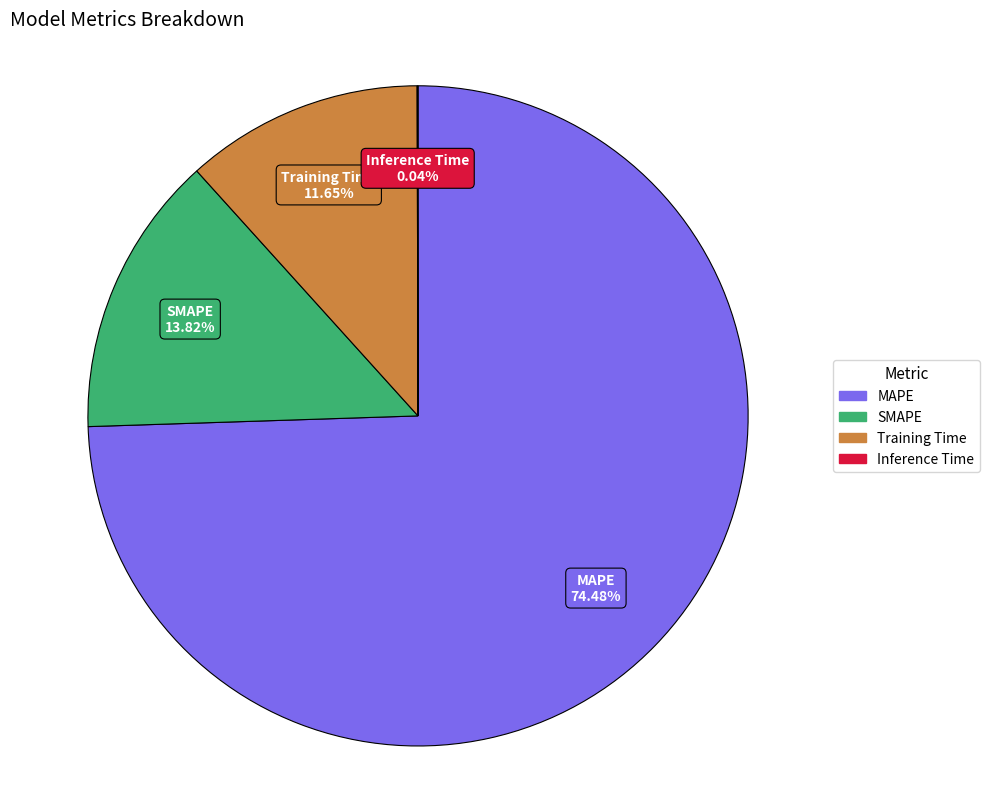

Which category has the biggest portion of the pie?

MAPE